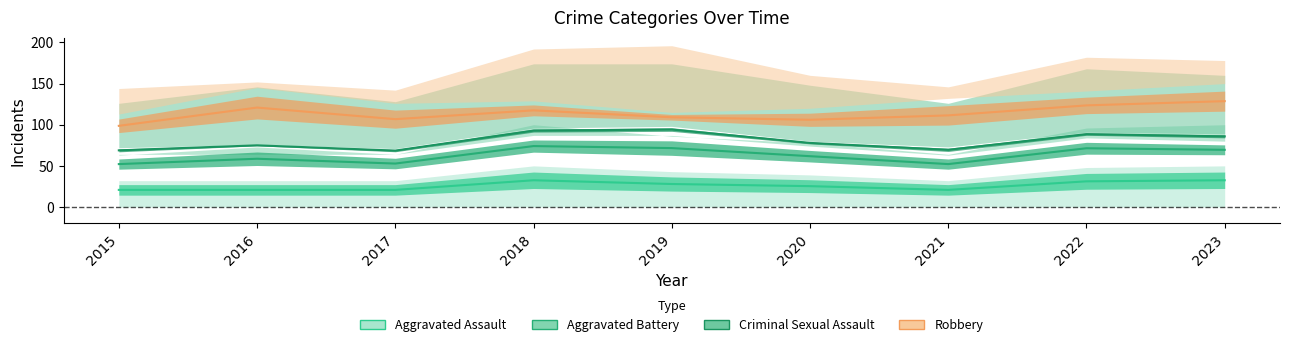

At which label is Aggravated Battery closest to 63?

2020